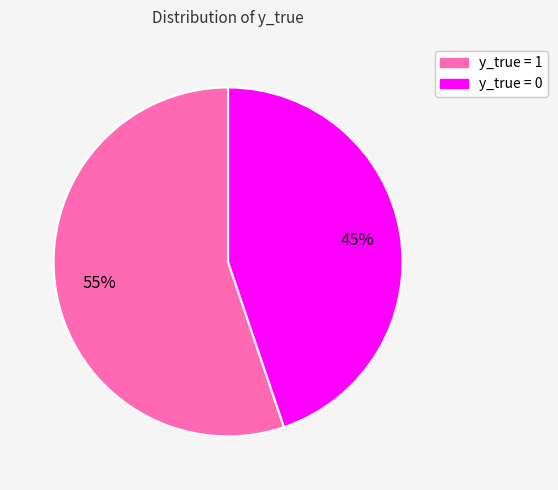

Is there any slice that represents more than half of the pie?

Yes